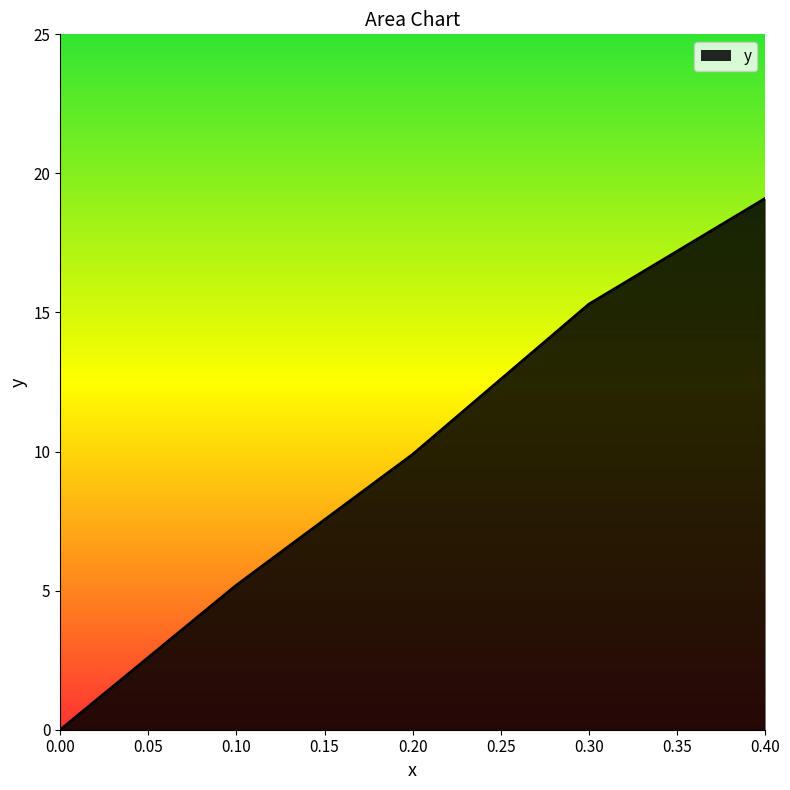

How many lines are shown in the chart?

1